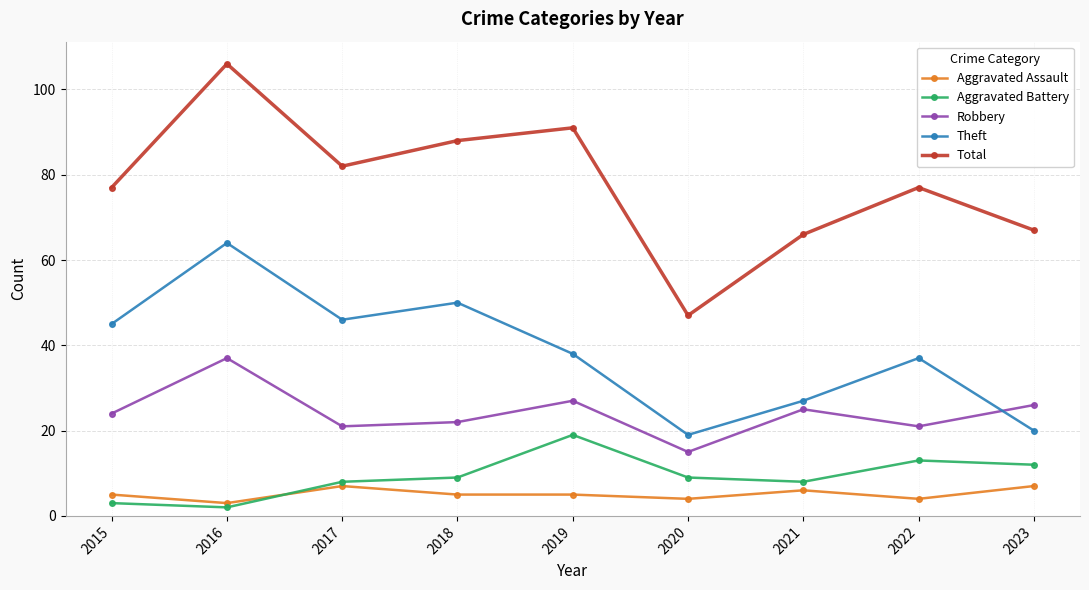

What is the difference between the maximum and minimum values in the Robbery series?

22